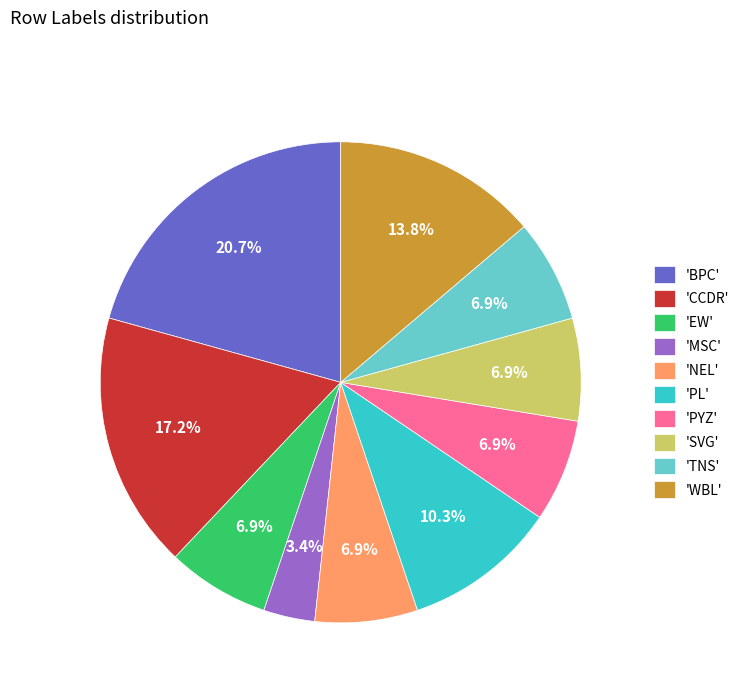

Is there a majority slice in this chart?

No